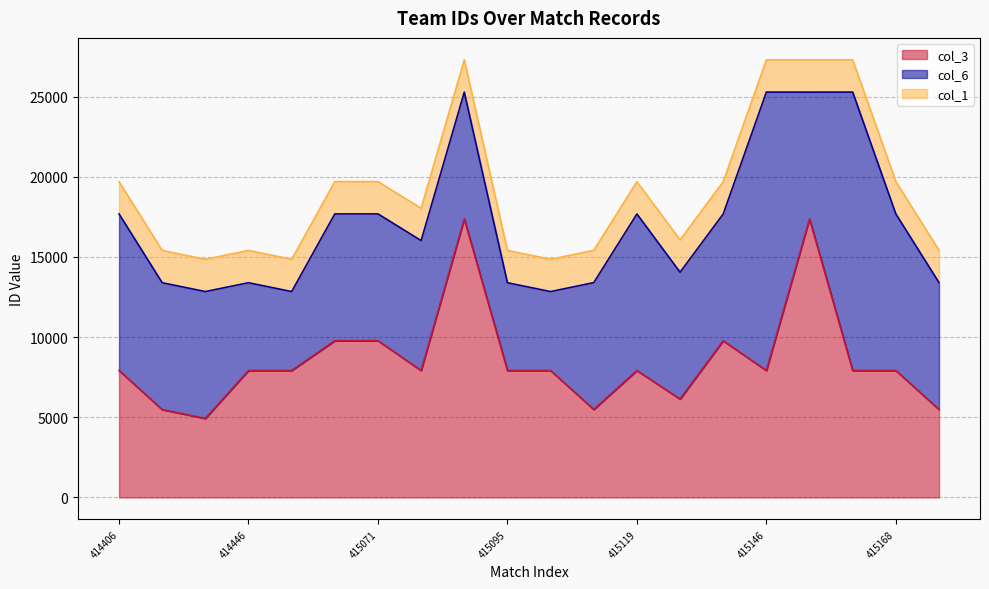

What is the average value of the col_6 series?

8607